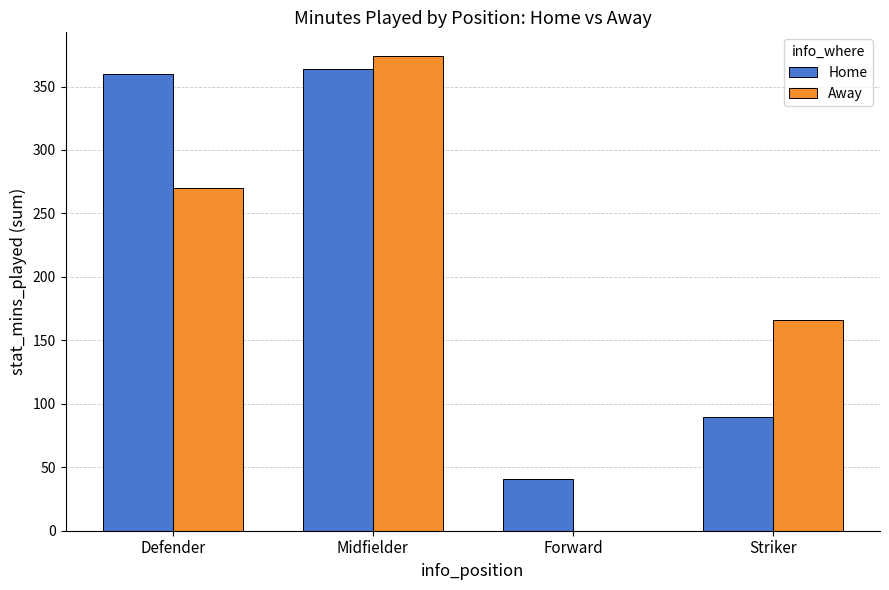

How many data points does each series have?

4